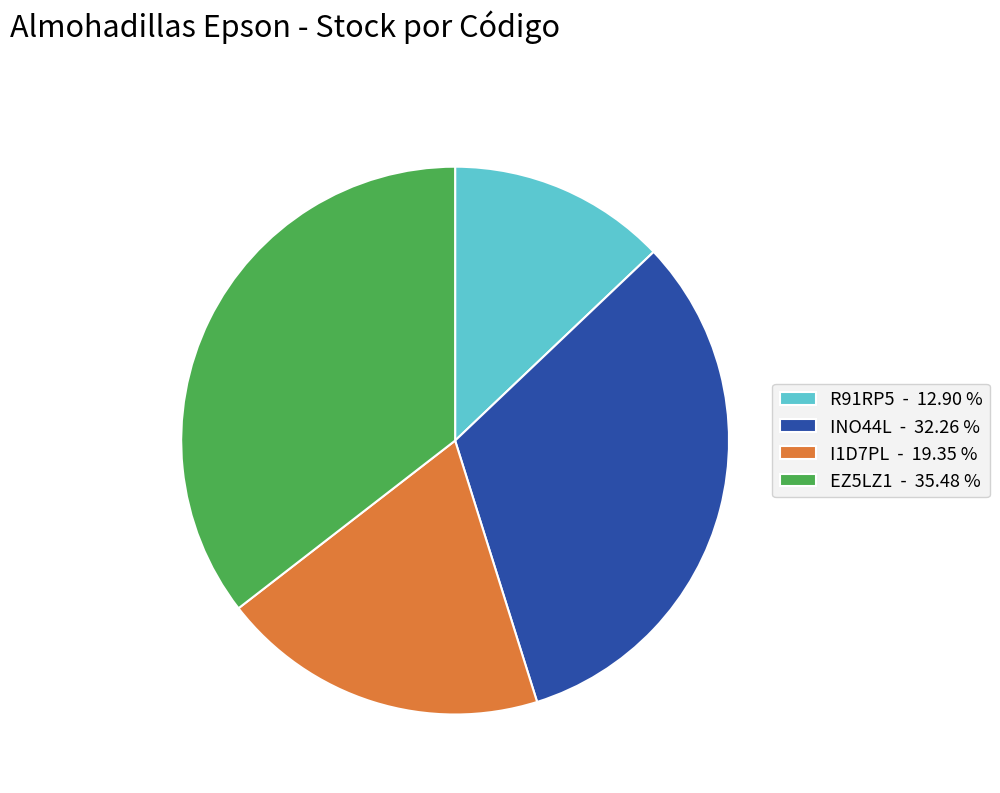

Between EZ5LZ1 - 35.48 % and INO44L - 32.26 %, which is larger?

EZ5LZ1 - 35.48 %